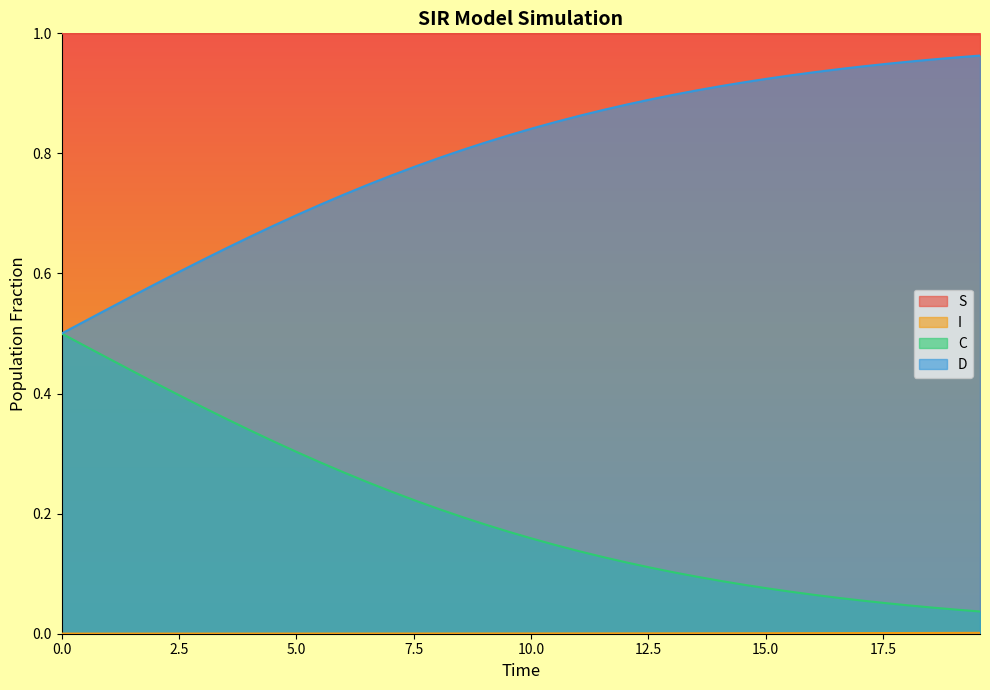

Which series has the largest total across all categories?

S